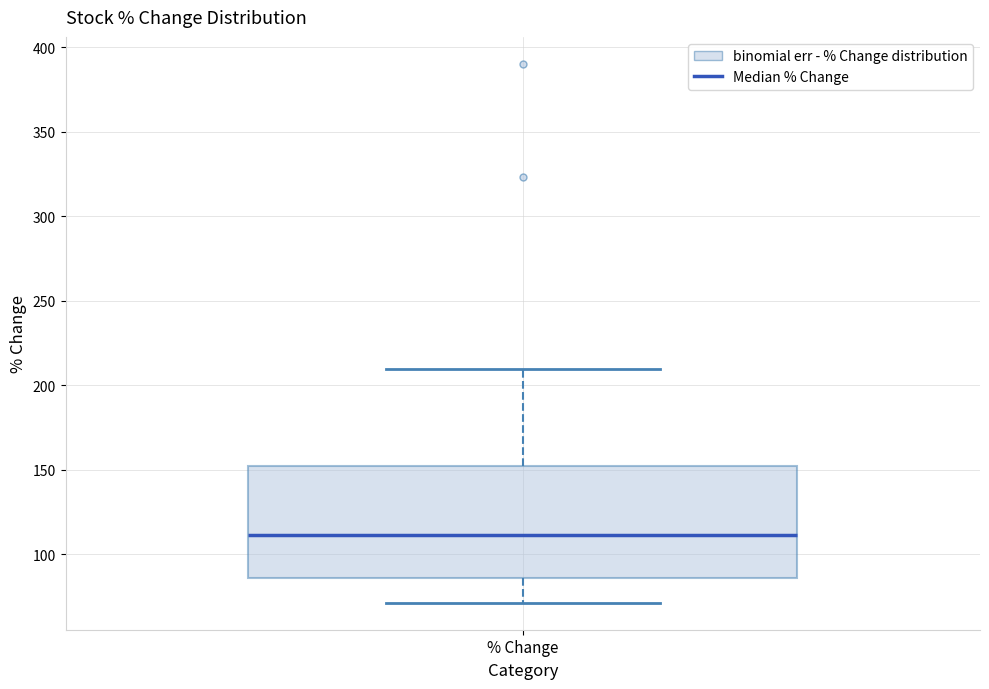

Where is the lower edge of the box for % Change on the y-axis? The values are not printed on the chart, so give them approximately, as read against the axis.

85